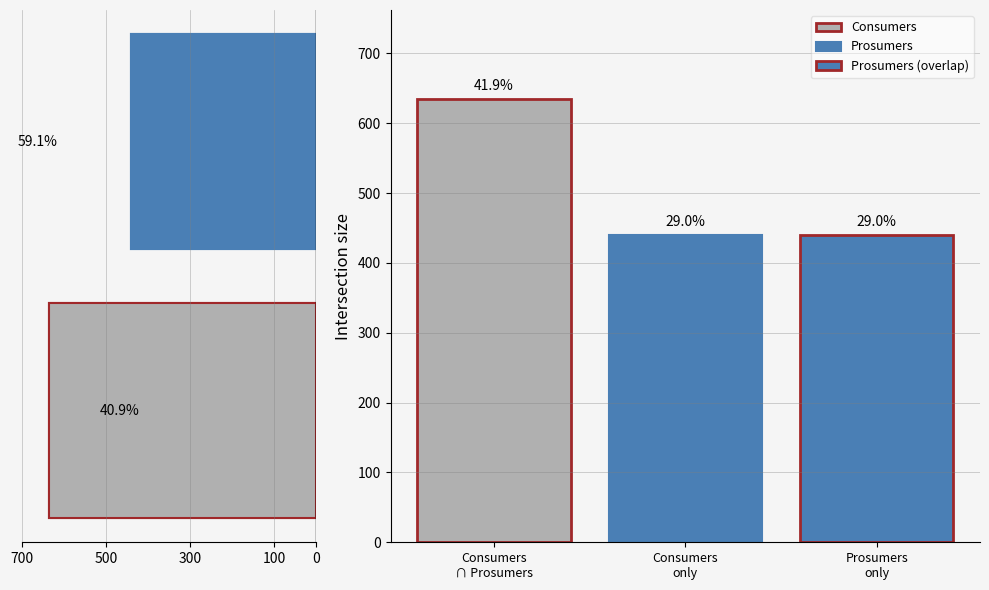

Between 500 and 700, which is larger?

700